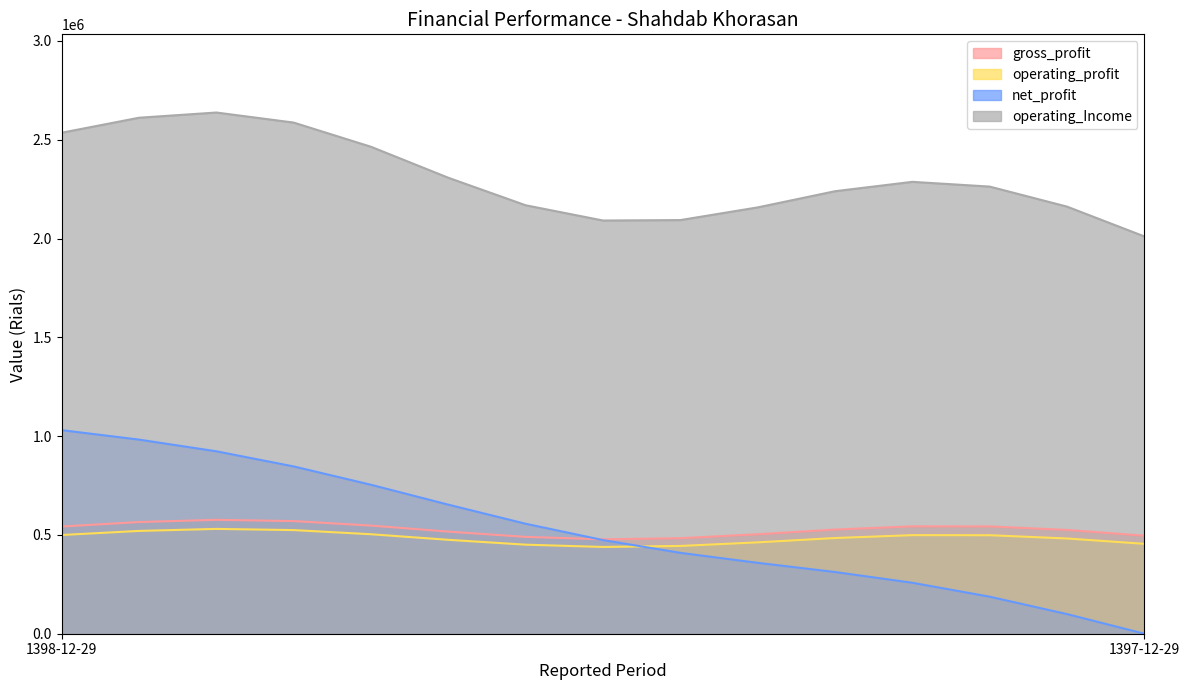

Is the value of gross_profit at 1398-12-29 greater than the value of net_profit at 1398-12-29?

No